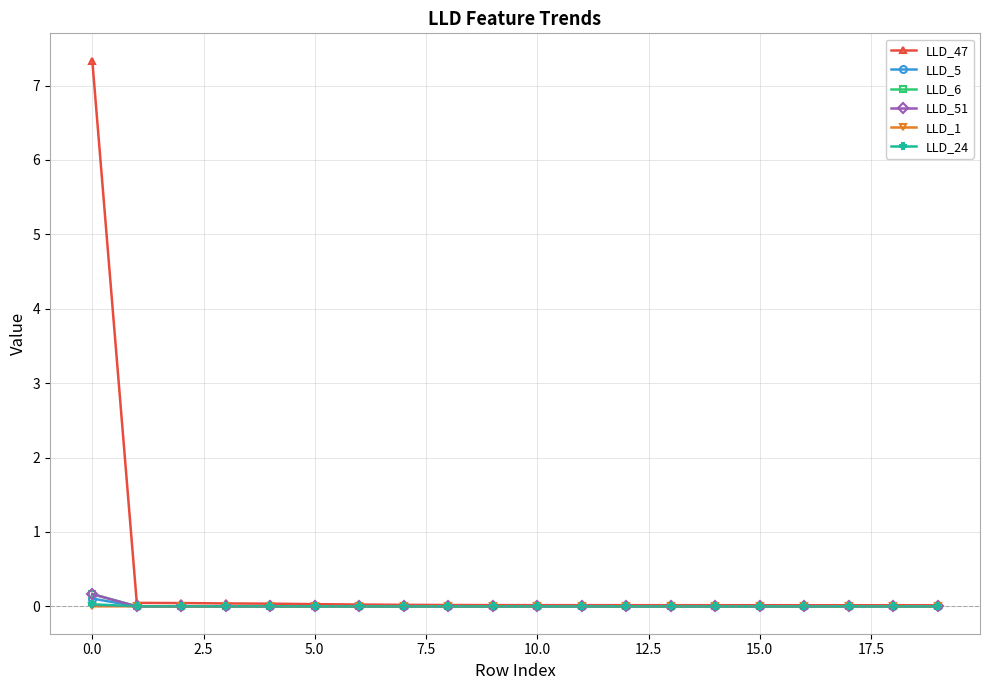

True or false: LLD_1 has more than 1 points higher than both neighbors.

True